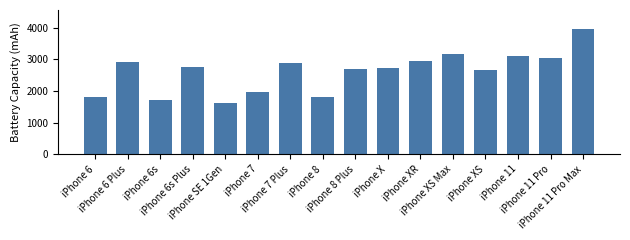

What is the average value?

2613